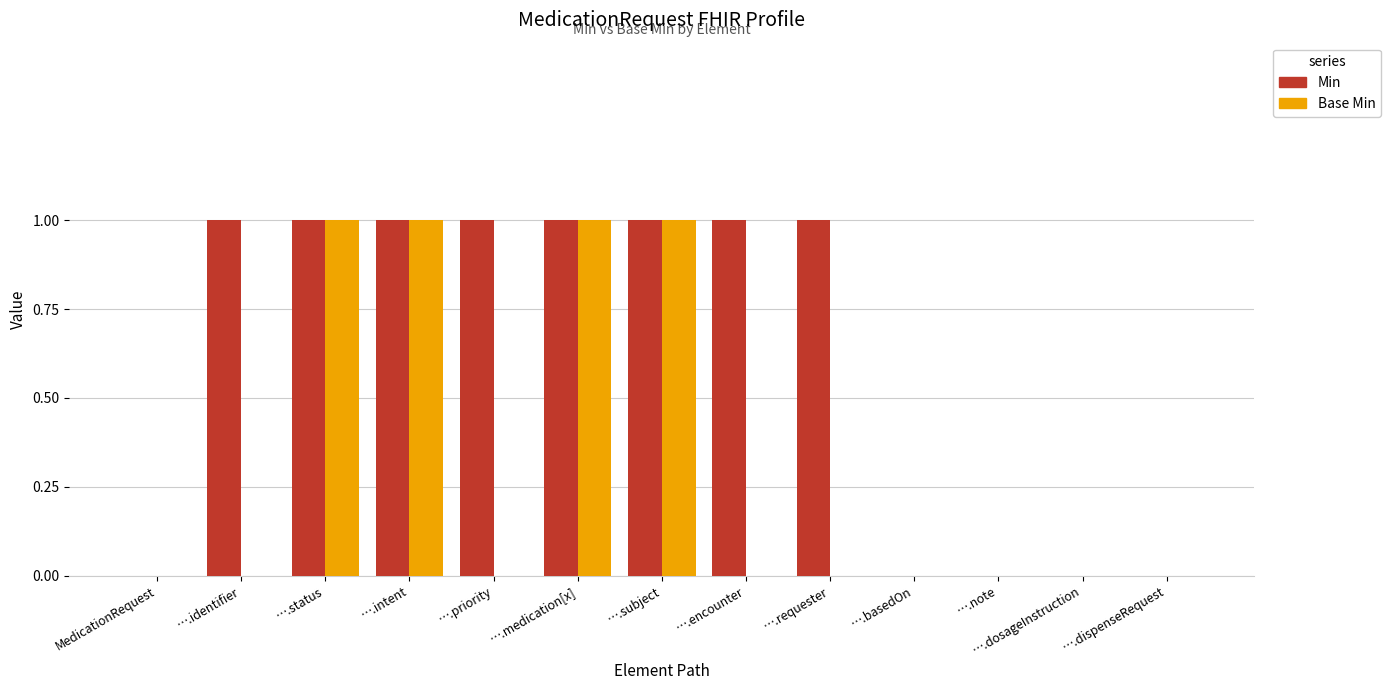

Is it true that Base Min equals -1 at ….priority?

False